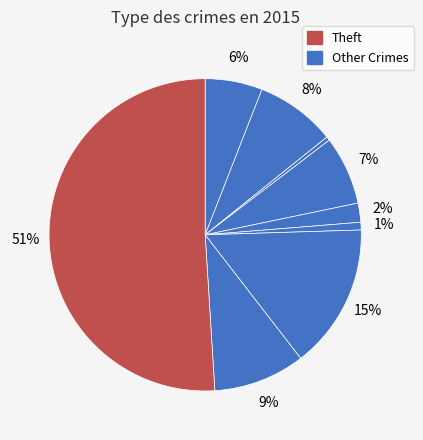

How many segments does this pie chart have?

9